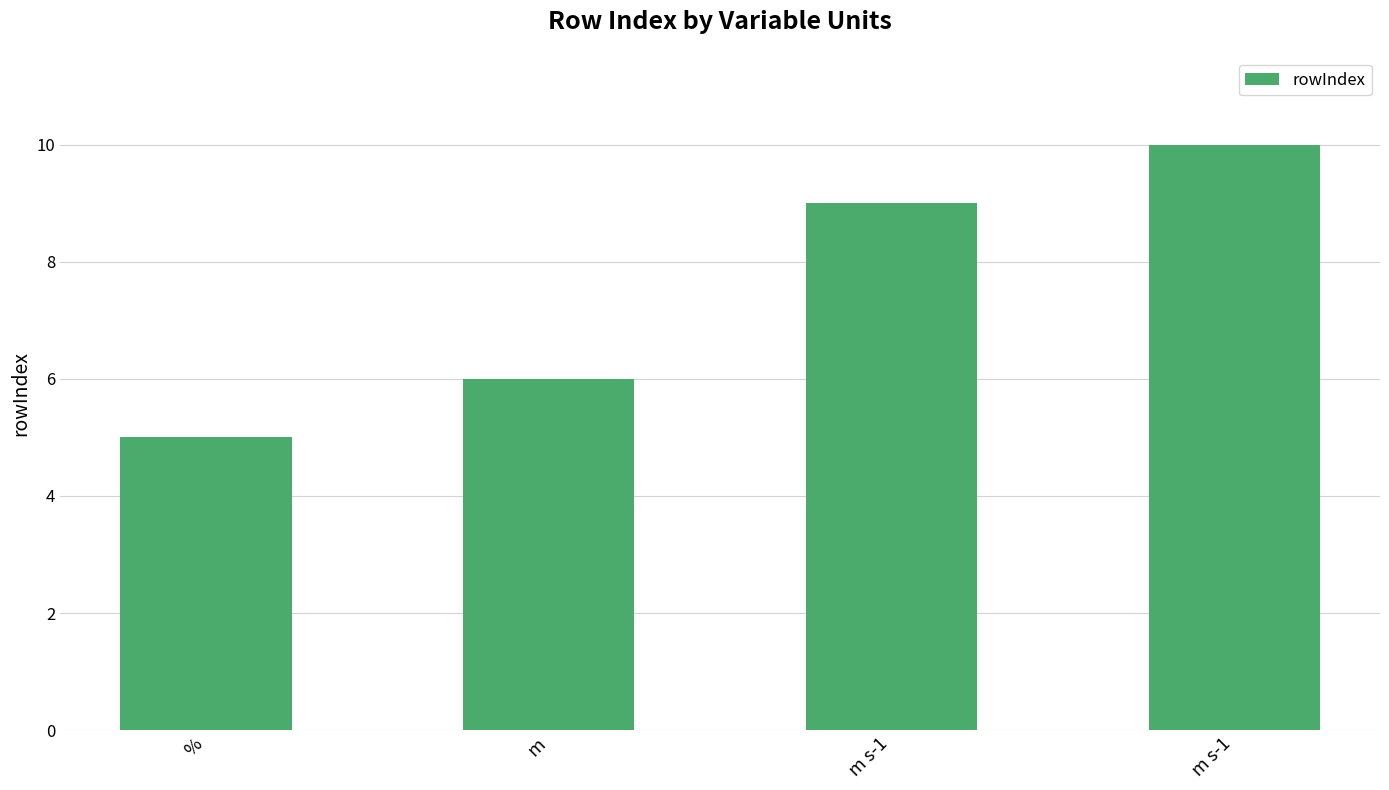

Does the chart contain any negative values?

No